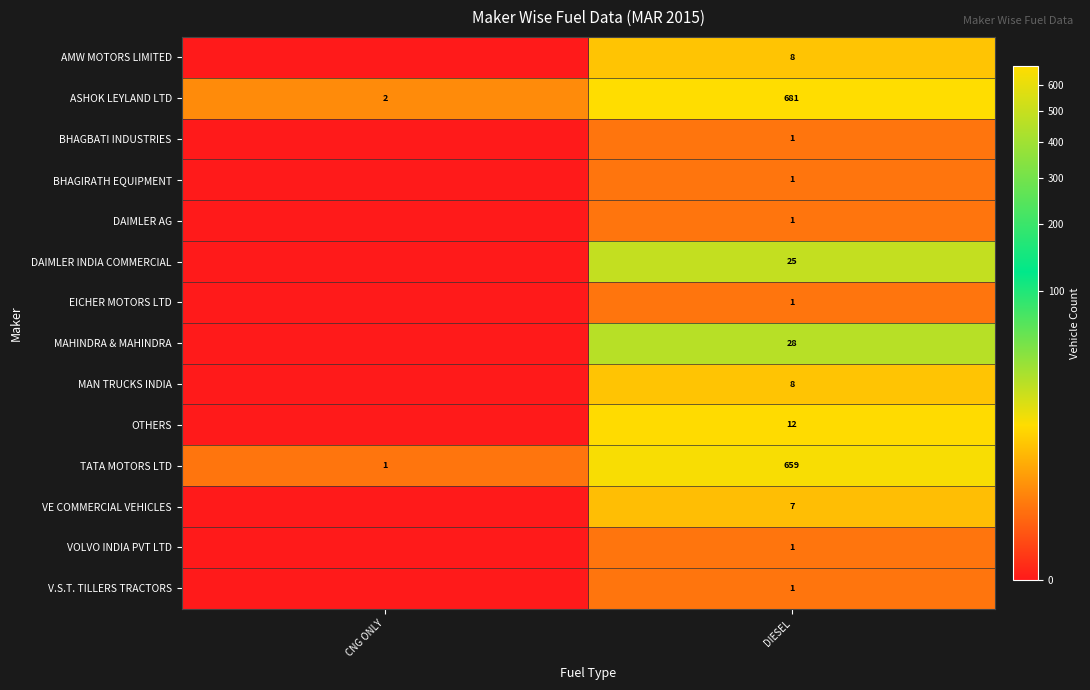

Between CNG ONLY and DIESEL, which is larger?

DIESEL